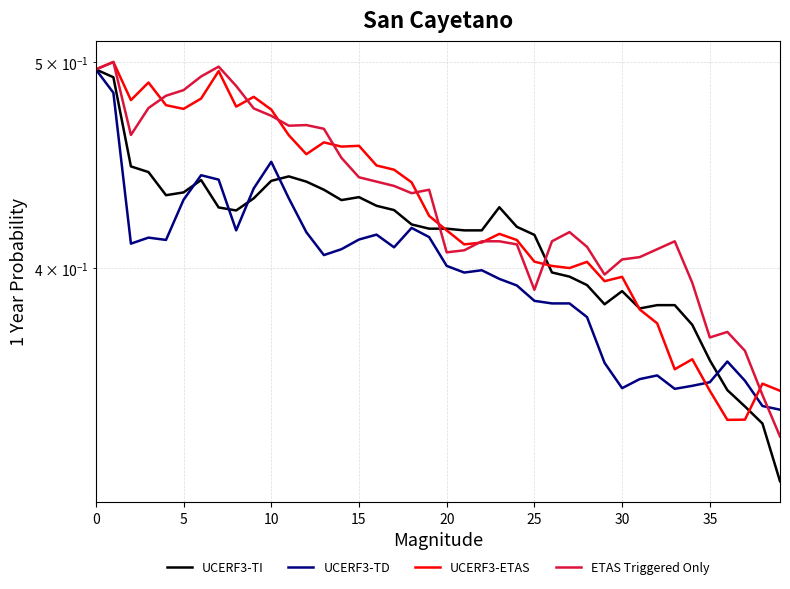

True or false: UCERF3-TD has a value of 0.7 at 15.

False